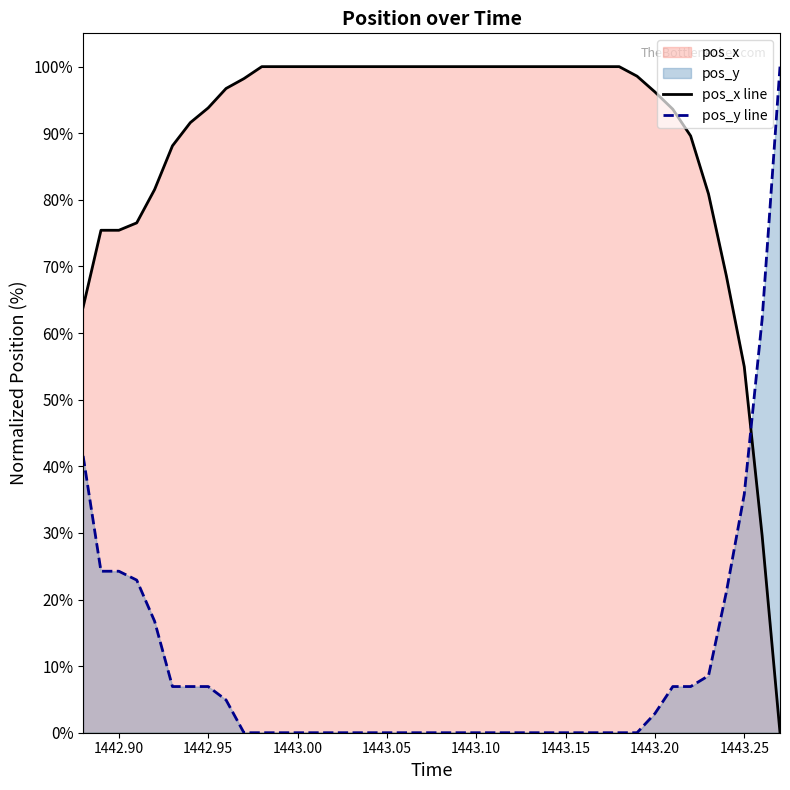

What is the maximum value shown in the chart?

100.0